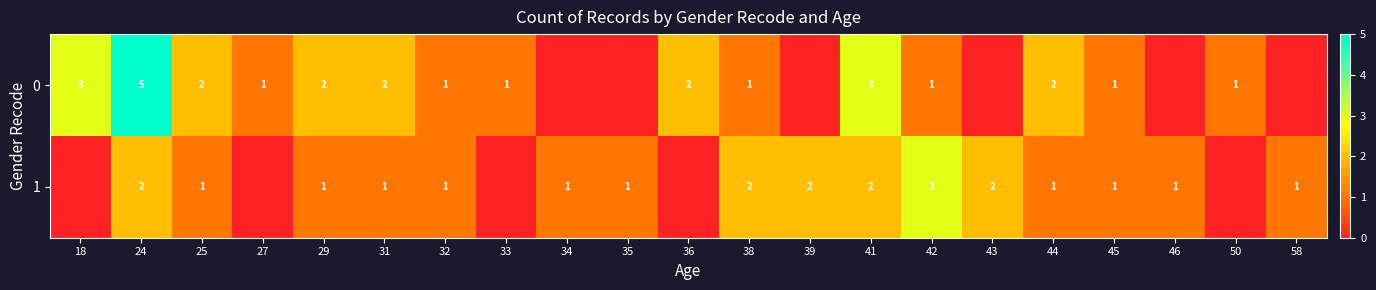

Rank the series at 31 from lowest to highest value.

1, 0